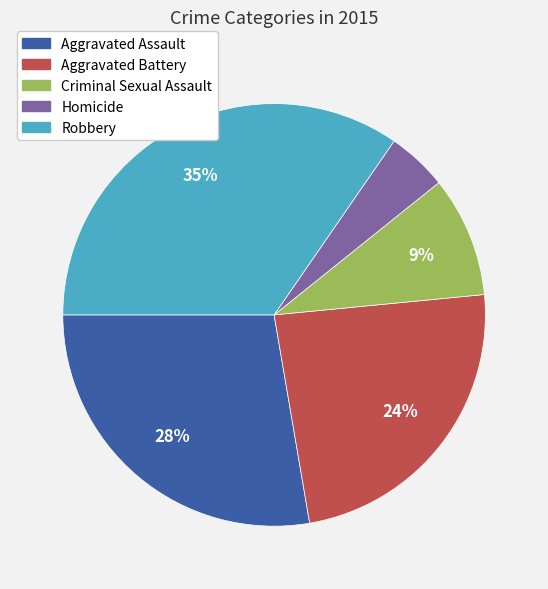

To the nearest percent, what is the combined percentage of Criminal Sexual Assault and Homicide?

14%